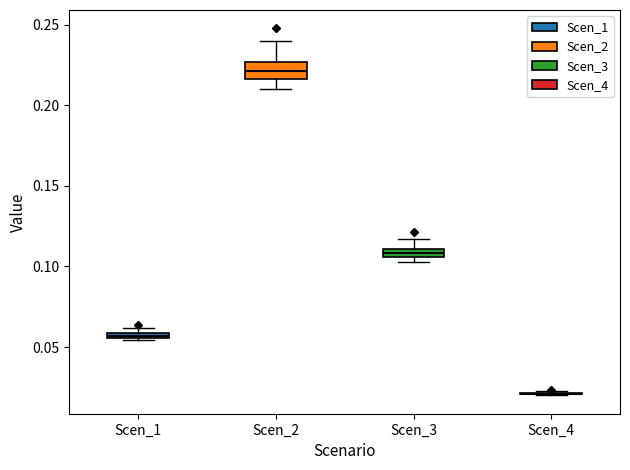

Where is the upper edge of the box for Scen_1 on the y-axis? The values are not printed on the chart, so give them approximately, as read against the axis.

0.060